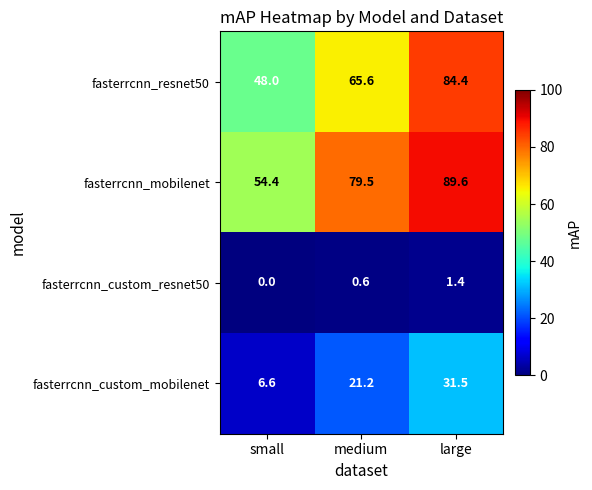

Where does the fasterrcnn_custom_mobilenet series first go above 21?

medium